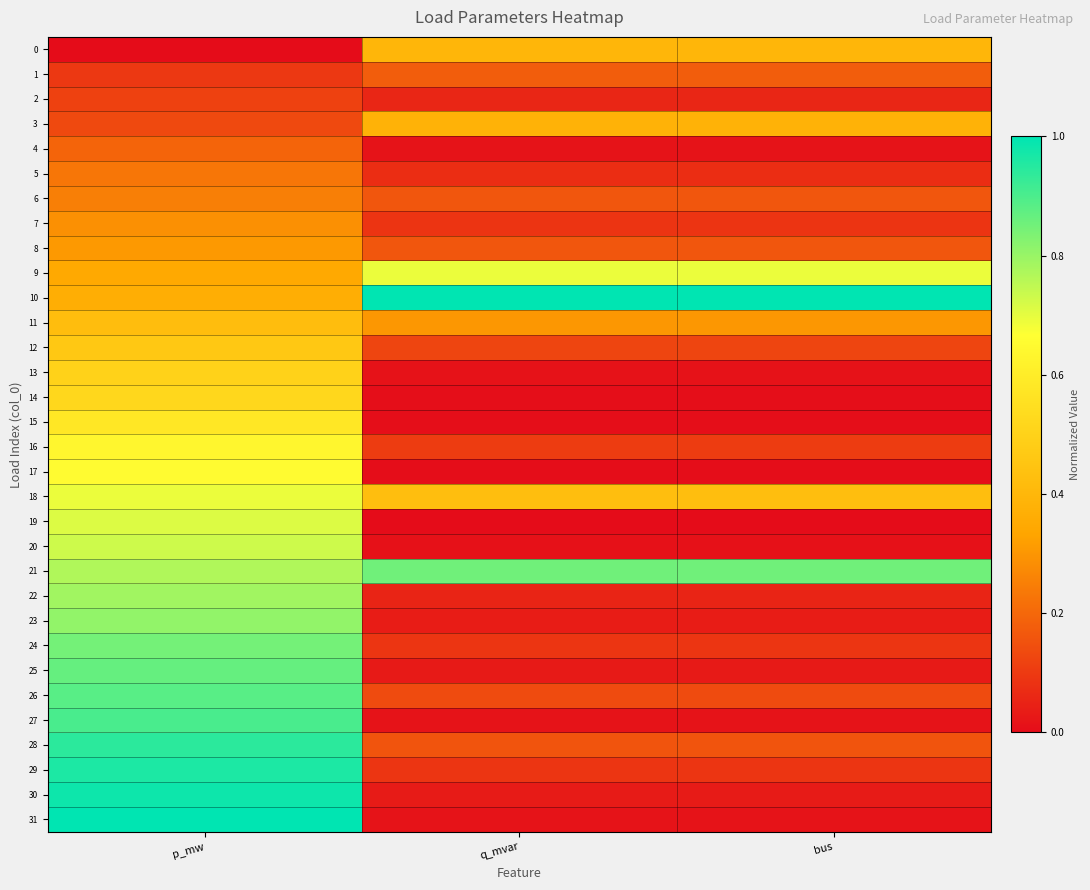

Which series has the widest spread of values?

31